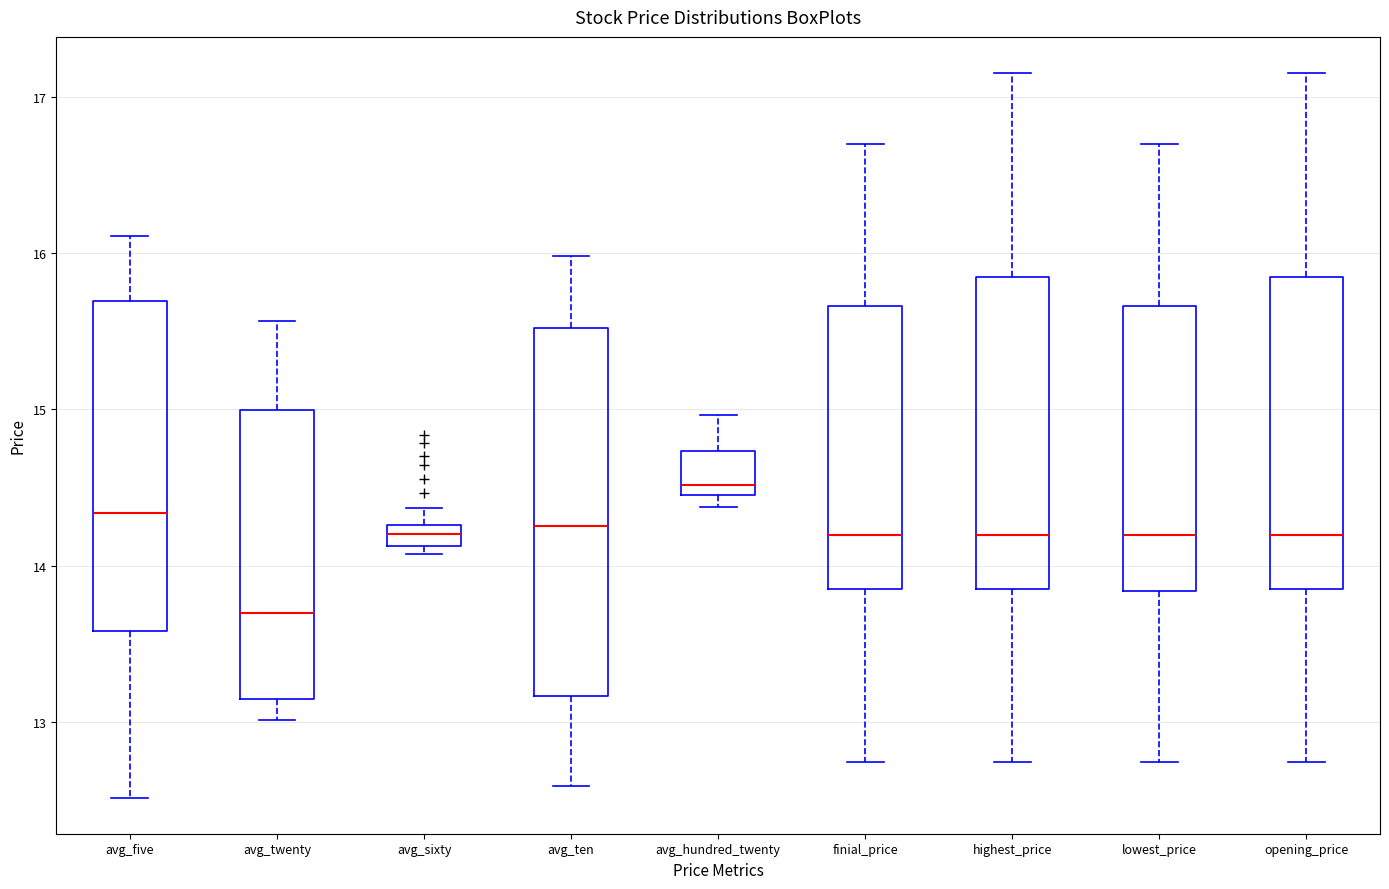

Which box has the highest median line?

avg_hundred_twenty